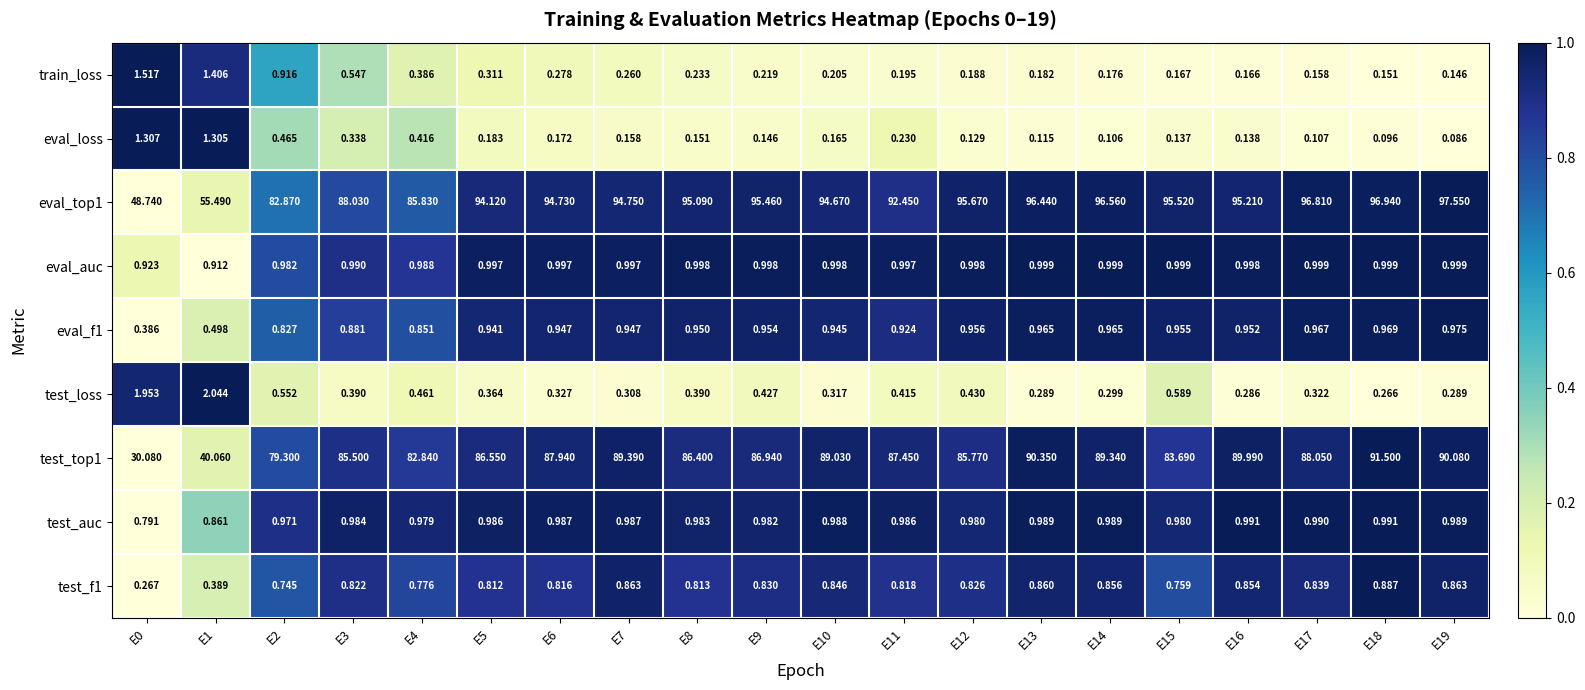

At which category is the sum across all series the highest?

E18